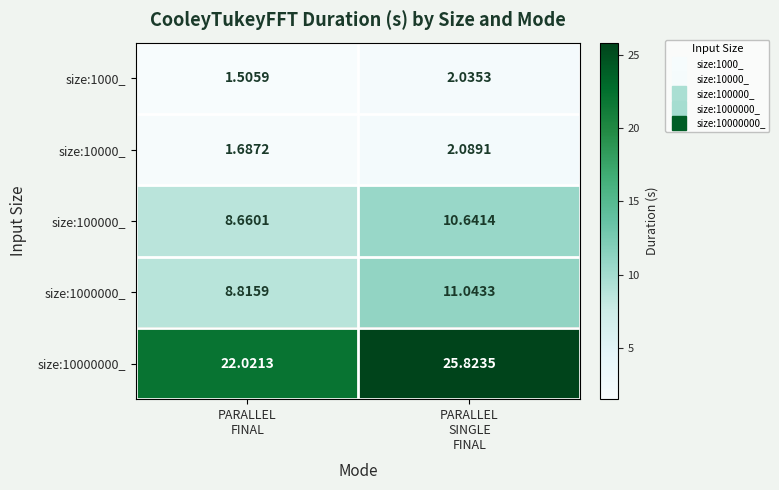

Which series has the largest total across all categories?

size:10000000_